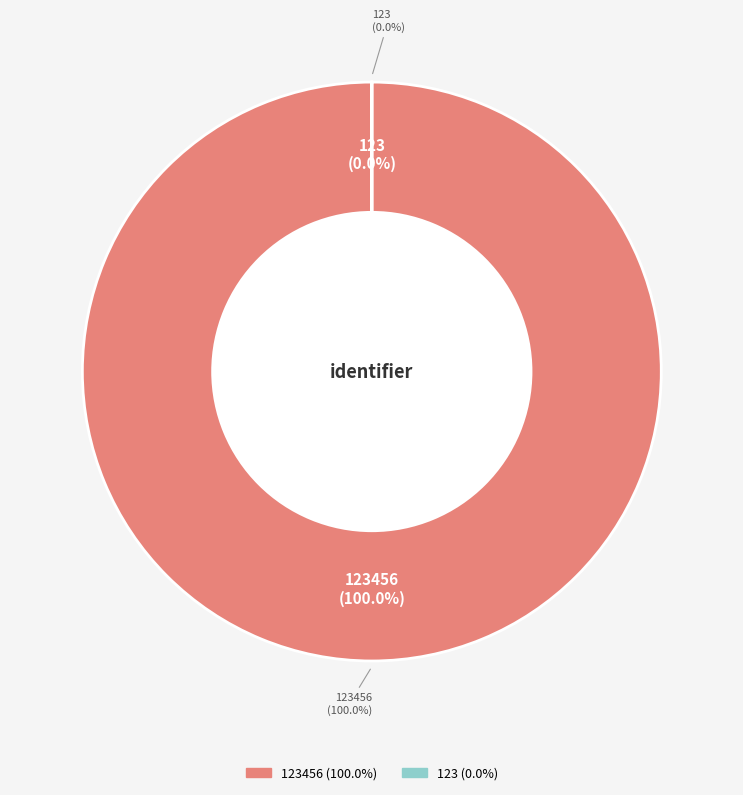

To the nearest percent, what is the average slice percentage?

50%